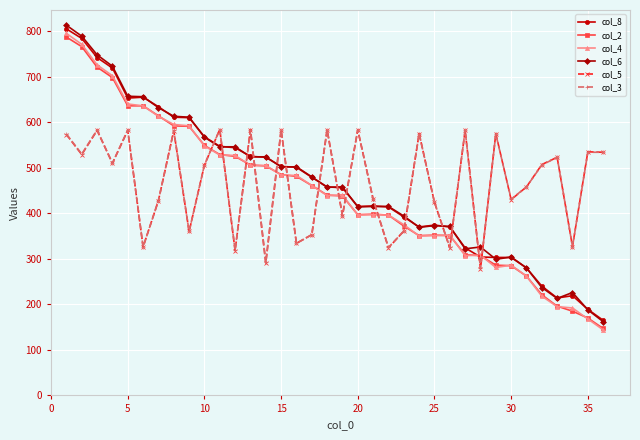

True or false: col_2 has more than 0 interior local peaks.

True